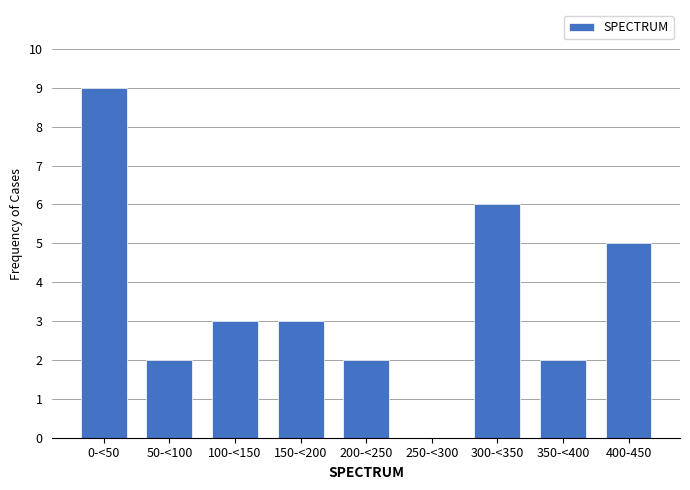

Reading right to left, list all the values displayed in this chart.

400-450=5	350-<400=2	300-<350=6	250-<300=0	200-<250=2	150-<200=3	100-<150=3	50-<100=2	0-<50=9